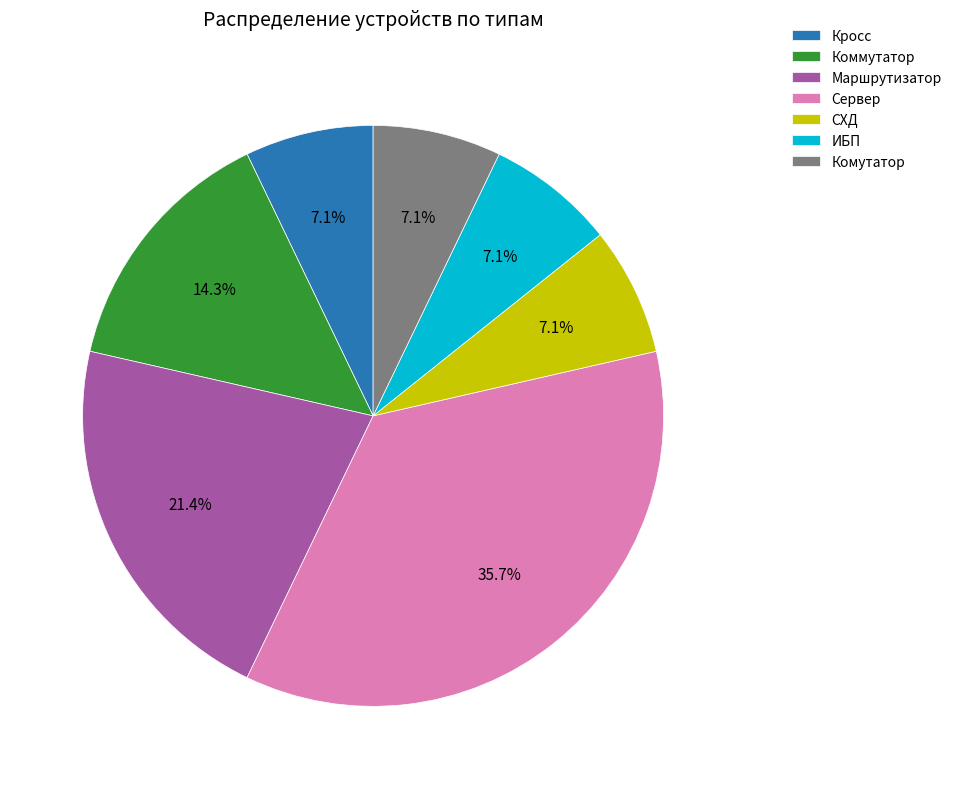

To the nearest percent, what is the difference between the ИБП and Коммутатор slice percentages?

7%